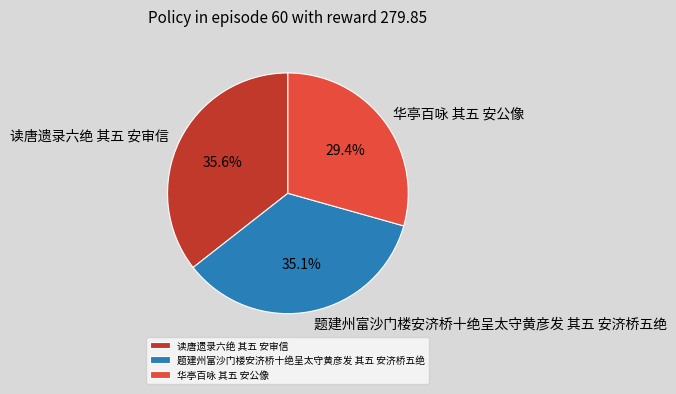

How many segments does this pie chart have?

3